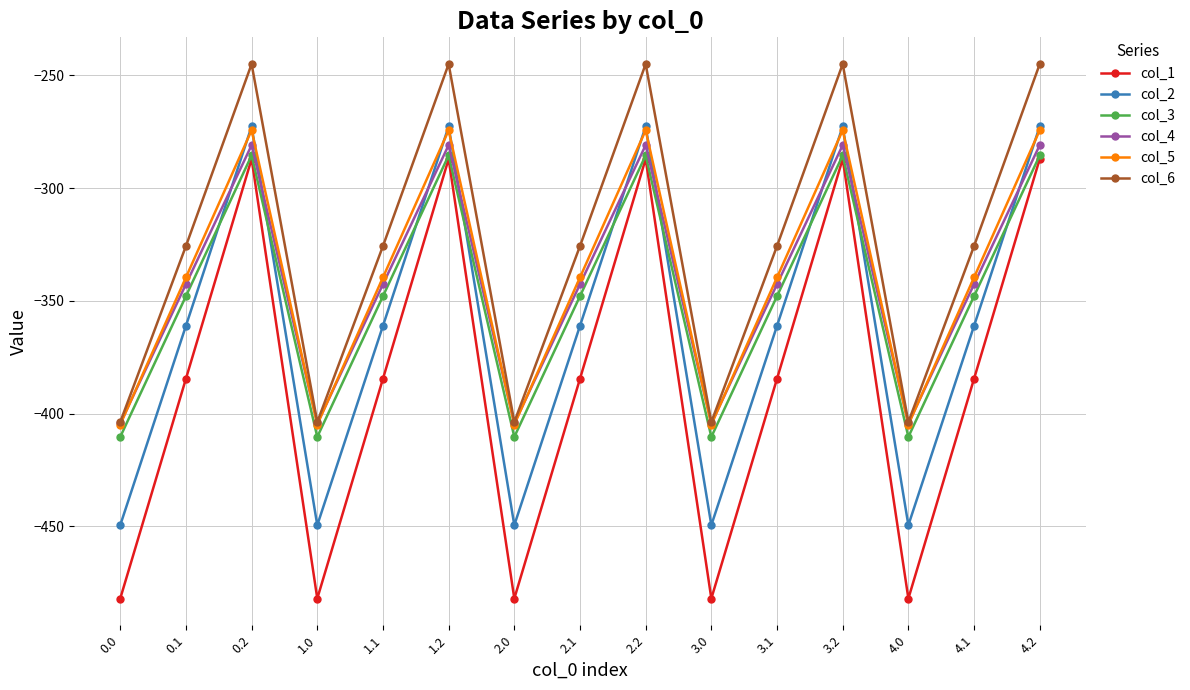

Is it true that col_5 equals -492.1 at 1.1?

False